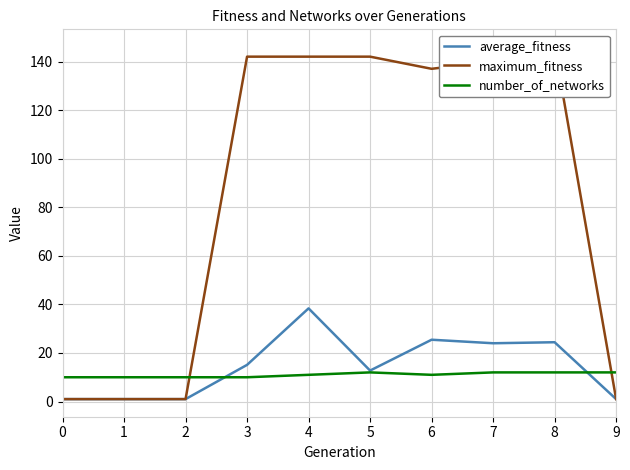

Which series has the largest range (max minus min)?

maximum_fitness